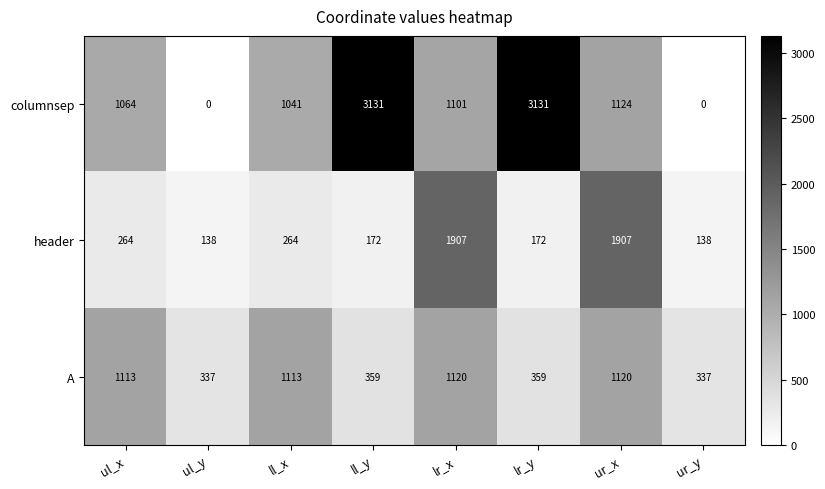

What is the difference between the highest and lowest values at ll_x?

849